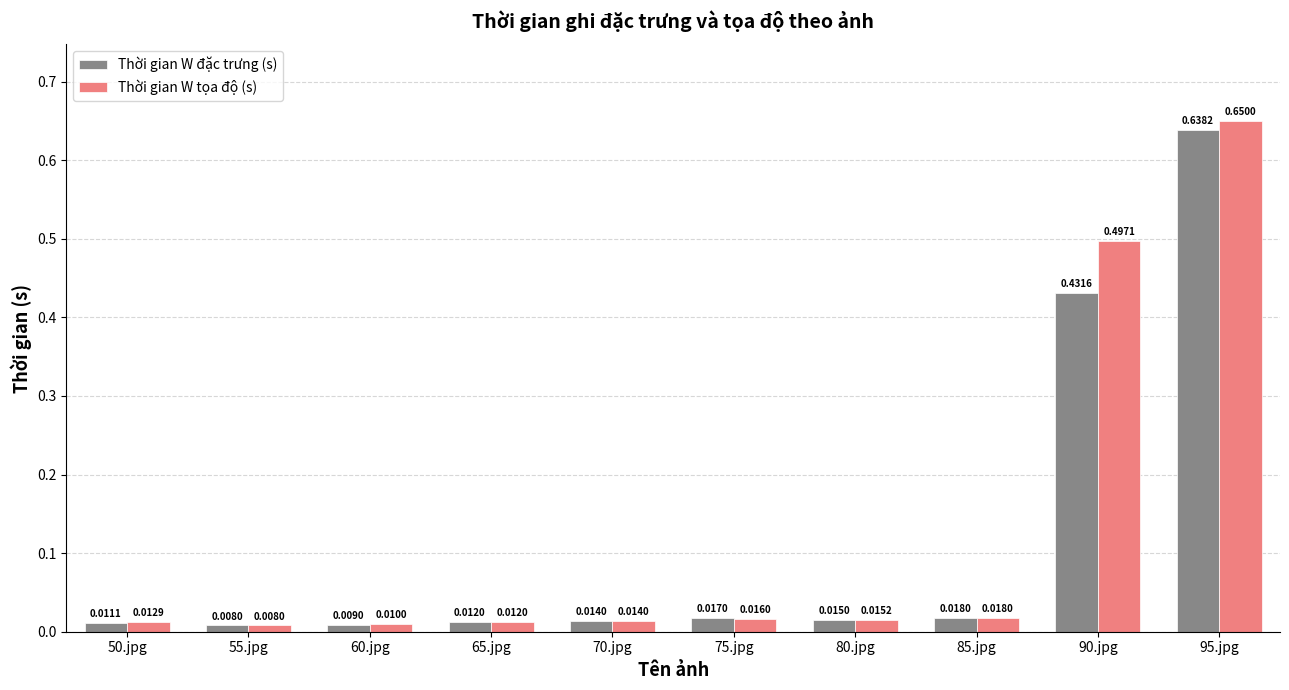

At which category does the chart reach its minimum across all series?

55.jpg